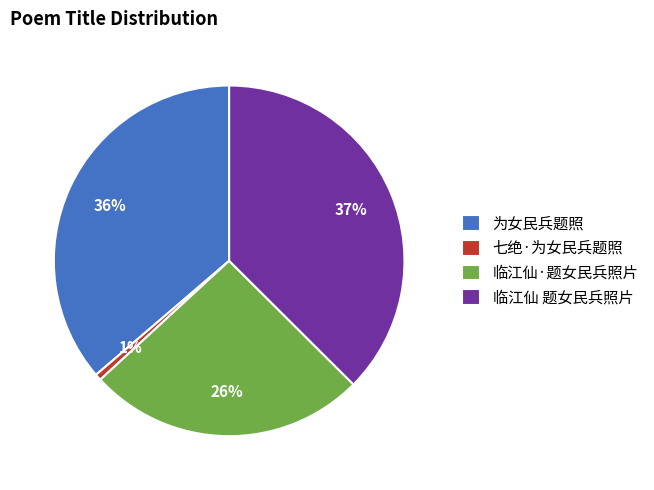

What is the ratio of the value at 临江仙 题女民兵照片 to the value at 为女民兵题照?

1.0